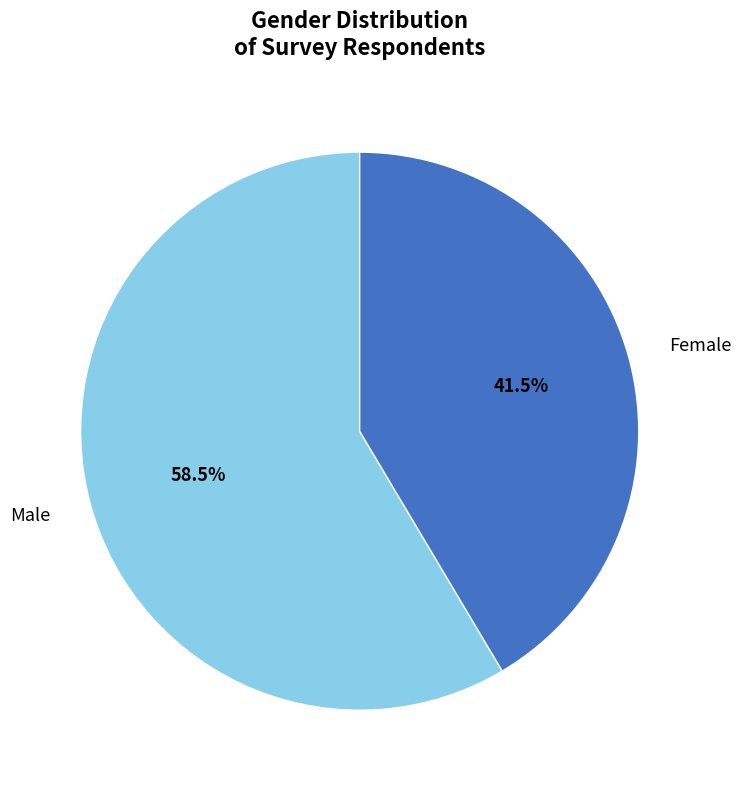

Which has a higher value, Male or Female?

Male